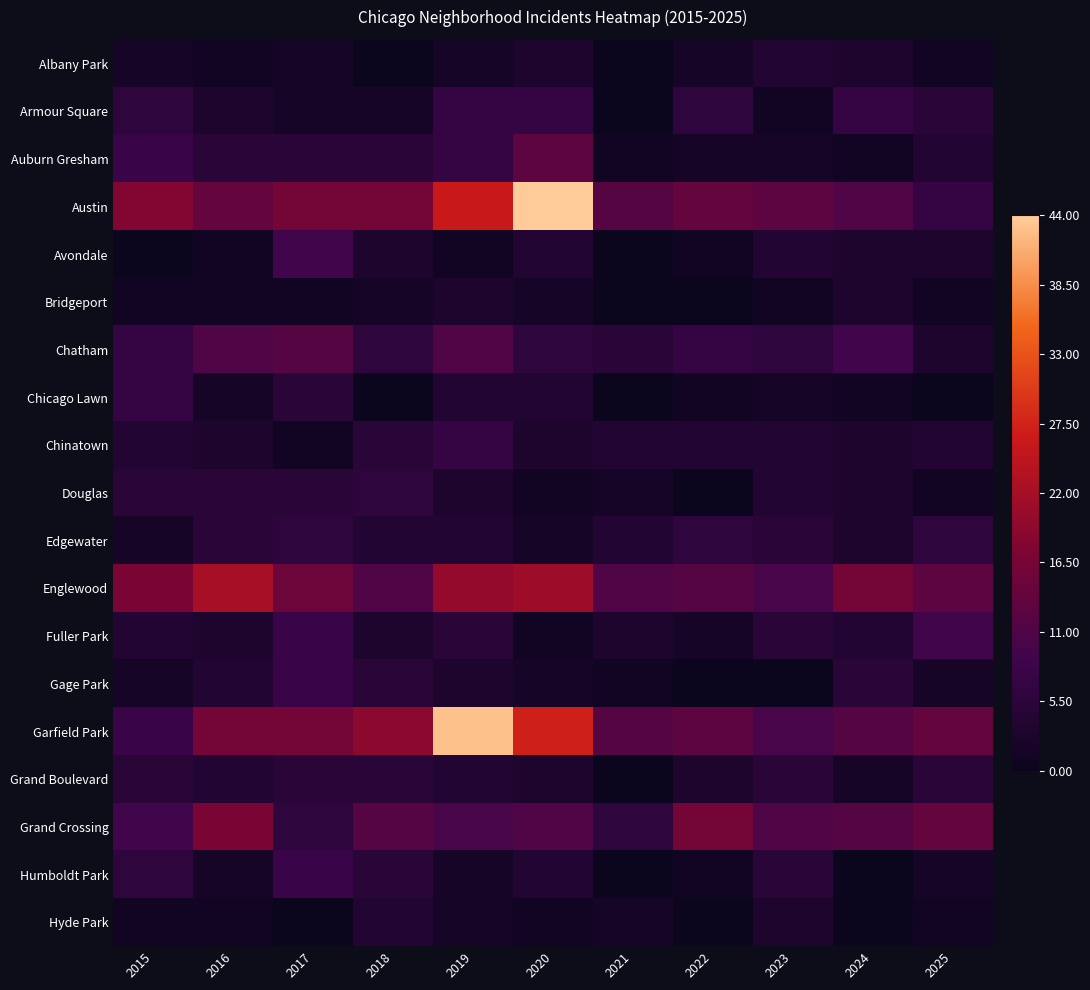

What is the difference between the highest and lowest values at 2024?

0.4